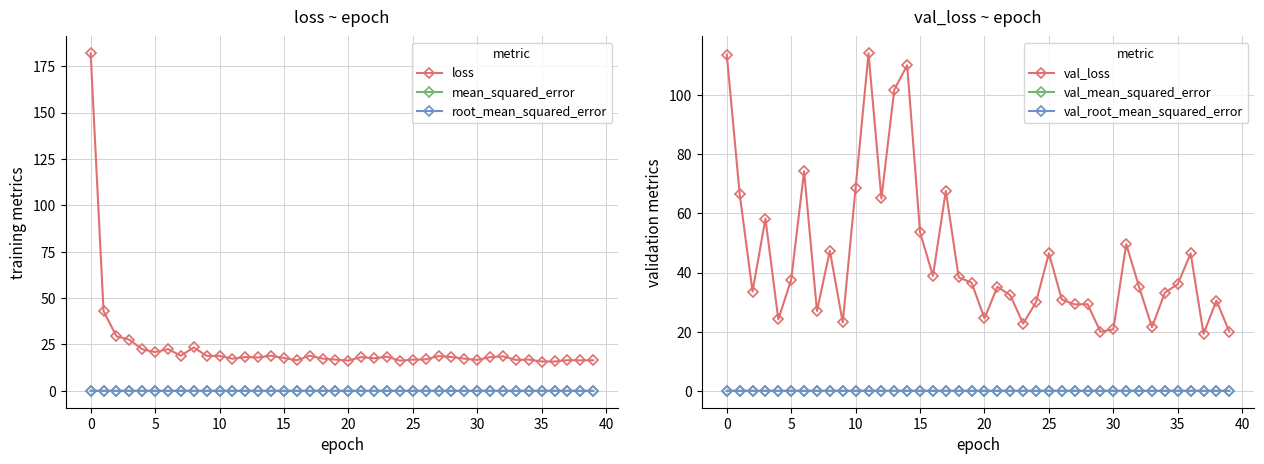

In root_mean_squared_error, how many points are lower than both neighbors (excluding endpoints)?

11